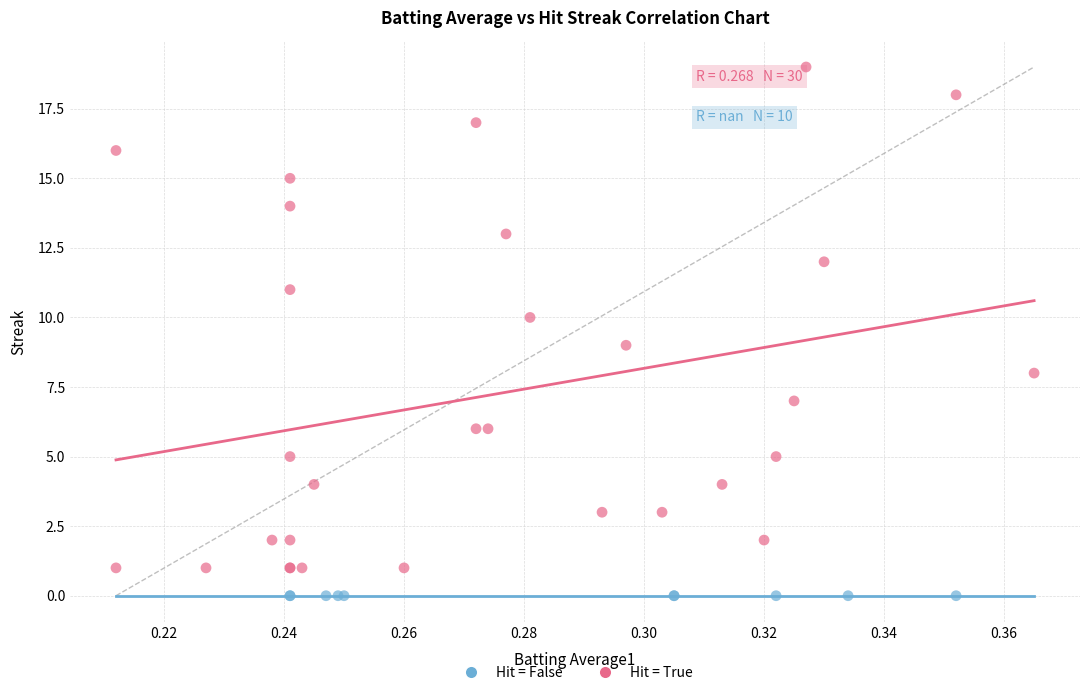

Which series reaches the maximum Y coordinate?

Hit = True